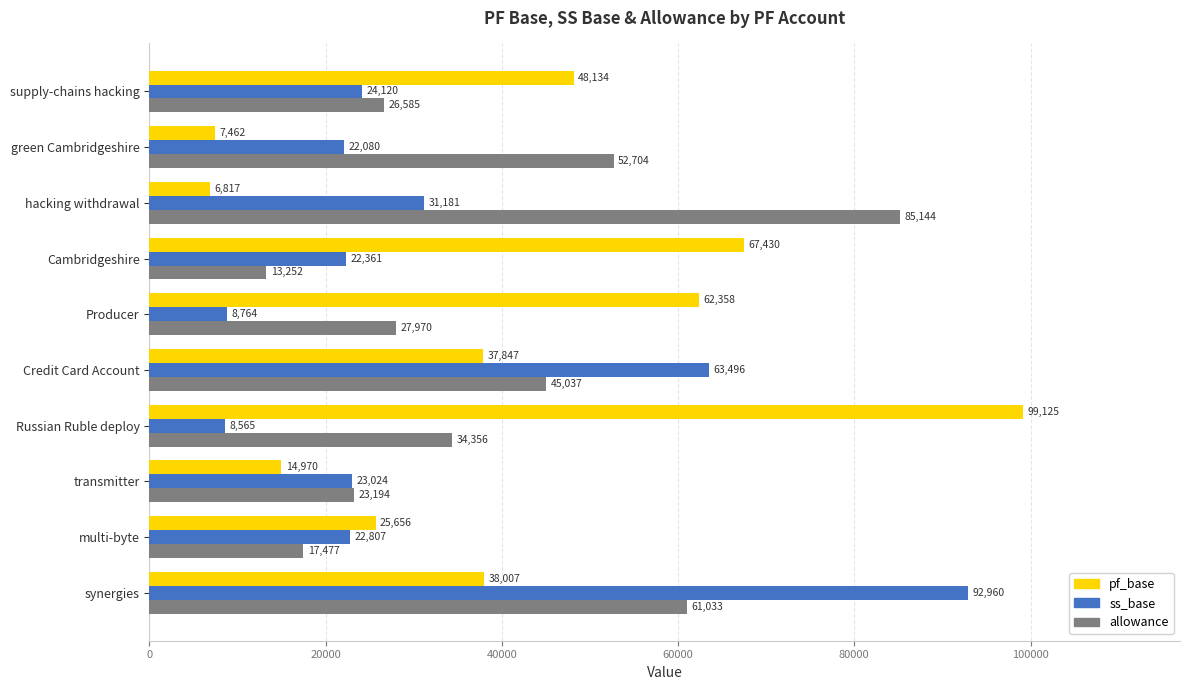

What is the difference between the pf_base values at Credit Card Account and Russian Ruble deploy?

61278